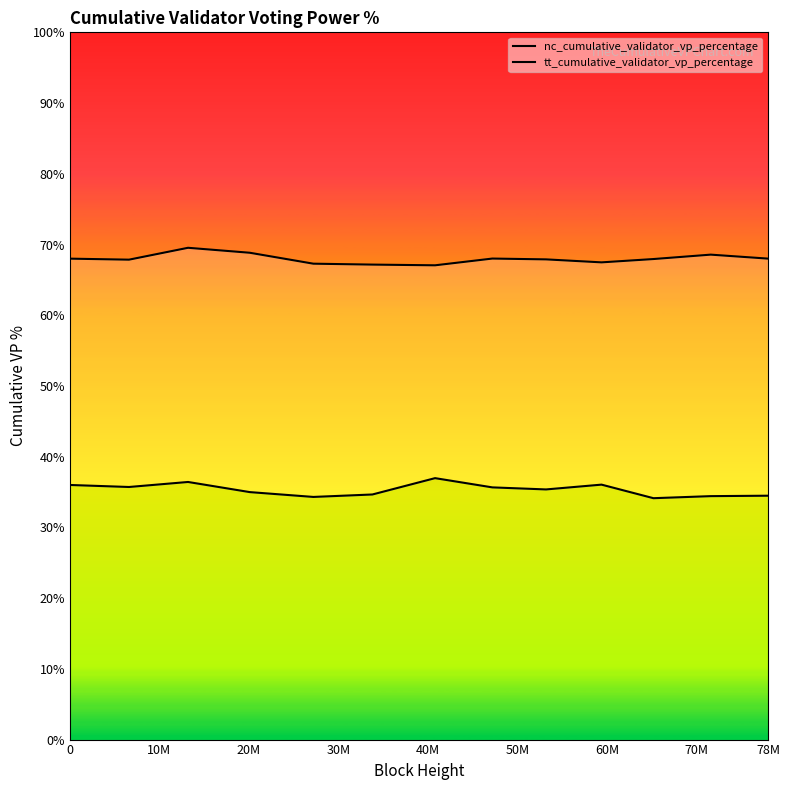

True or false: nc_cumulative_validator_vp_percentage has a value of 34.5 at 78M.

True